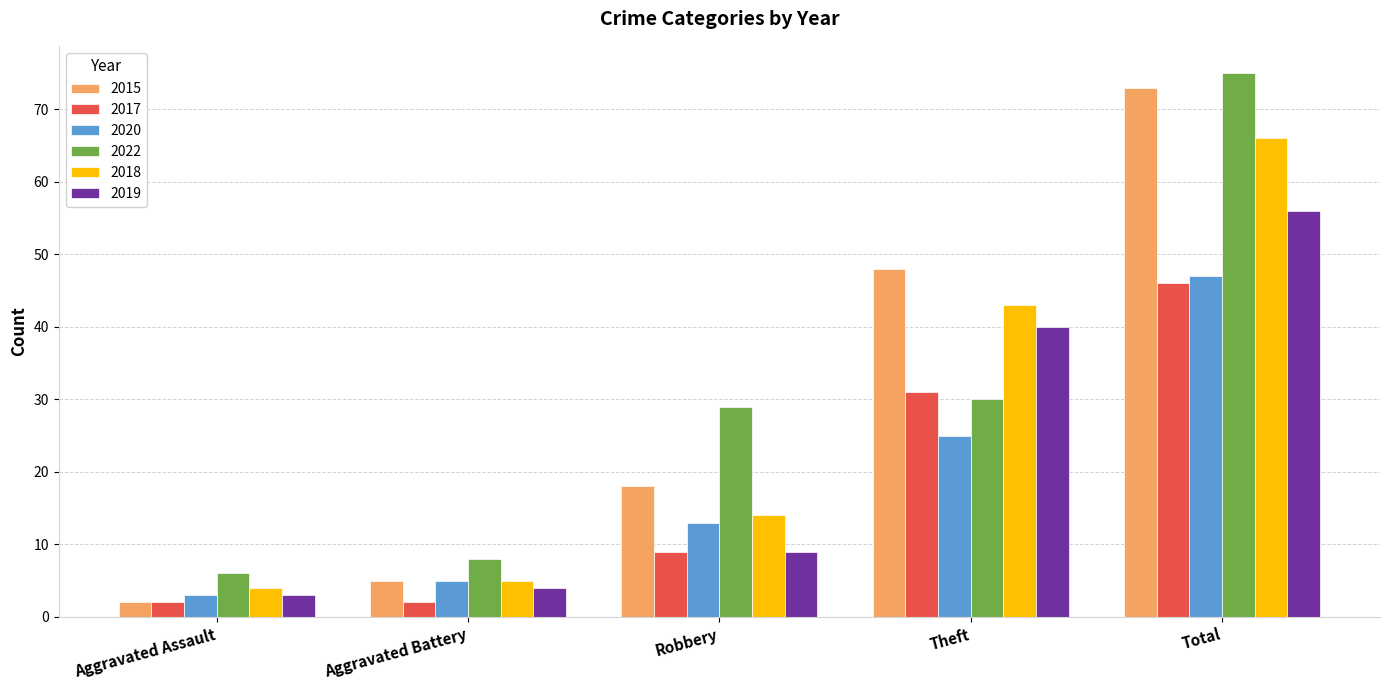

What is the maximum value for 2022?

75